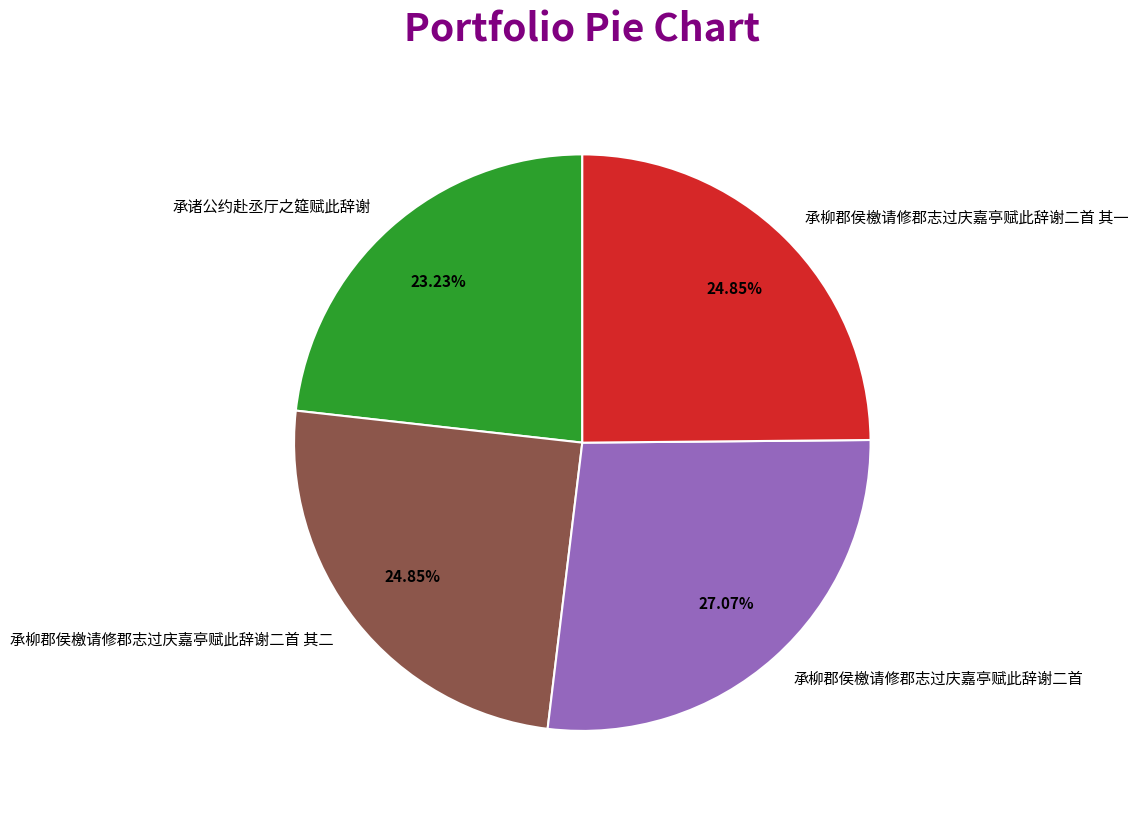

Which has a higher value, 承柳郡侯檄请修郡志过庆嘉亭赋此辞谢二首 or 承柳郡侯檄请修郡志过庆嘉亭赋此辞谢二首 其一?

承柳郡侯檄请修郡志过庆嘉亭赋此辞谢二首